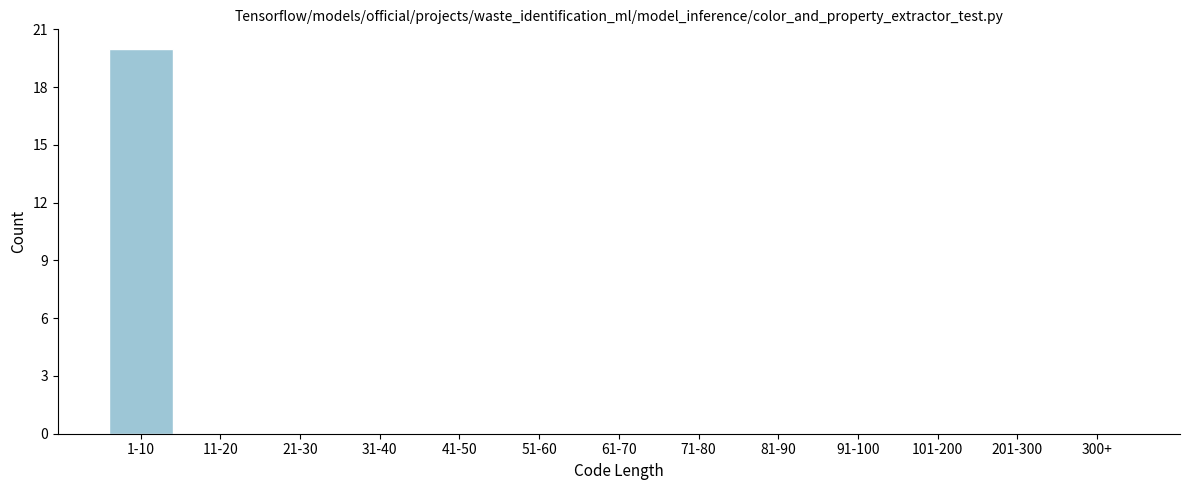

Reading left to right, extract all data points from this chart.

1-10=20	11-20=0	21-30=0	31-40=0	41-50=0	51-60=0	61-70=0	71-80=0	81-90=0	91-100=0	101-200=0	201-300=0	300+=0